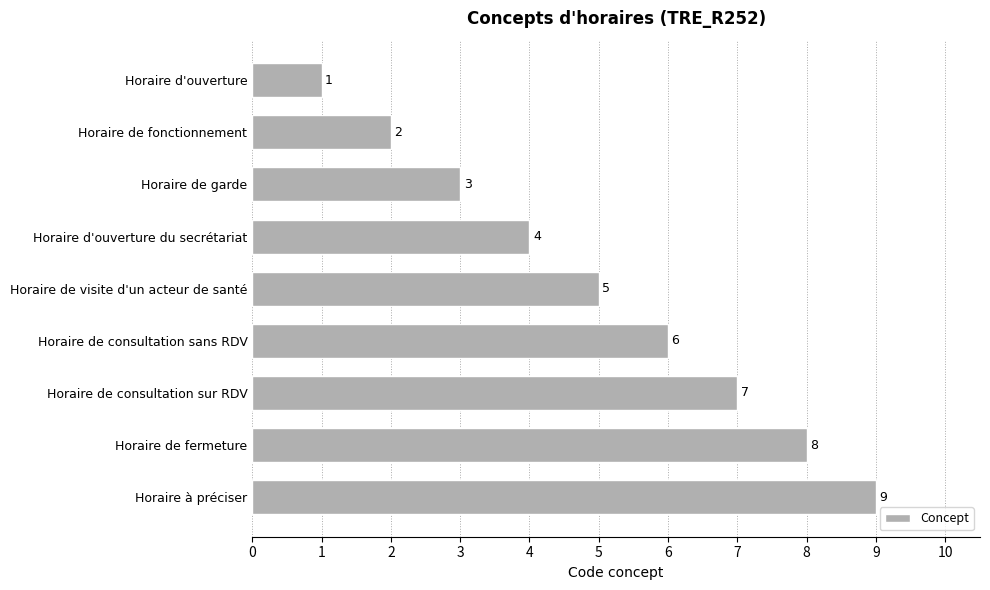

List the labels in order of value, smallest first.

Horaire d'ouverture, Horaire de fonctionnement, Horaire de garde, Horaire d'ouverture du secrétariat, Horaire de visite d'un acteur de santé, Horaire de consultation sans RDV, Horaire de consultation sur RDV, Horaire de fermeture, Horaire à préciser